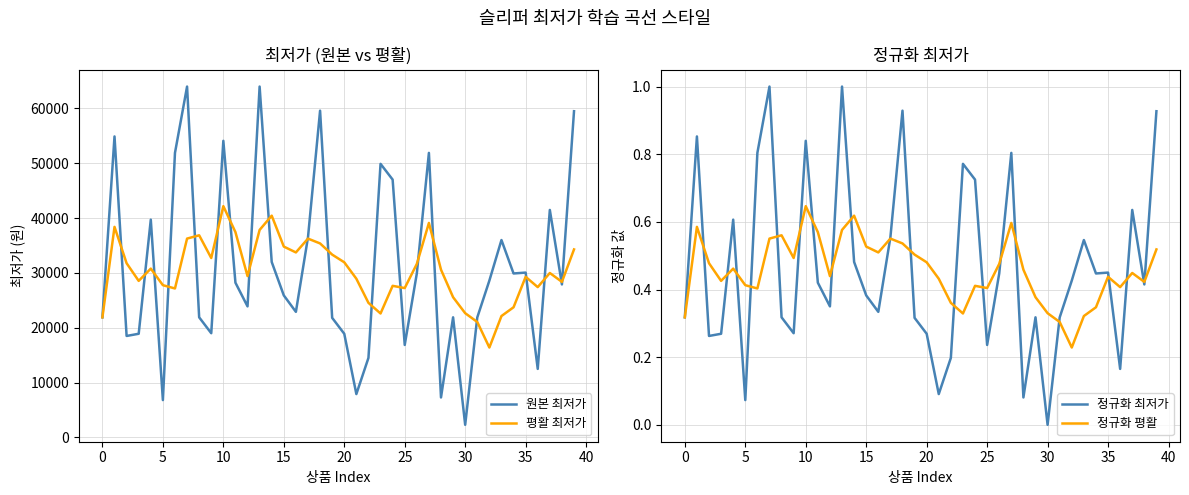

Rank the series by their maximum value, from highest to lowest.

원본 최저가, 평활 최저가, 정규화 최저가, 정규화 평활